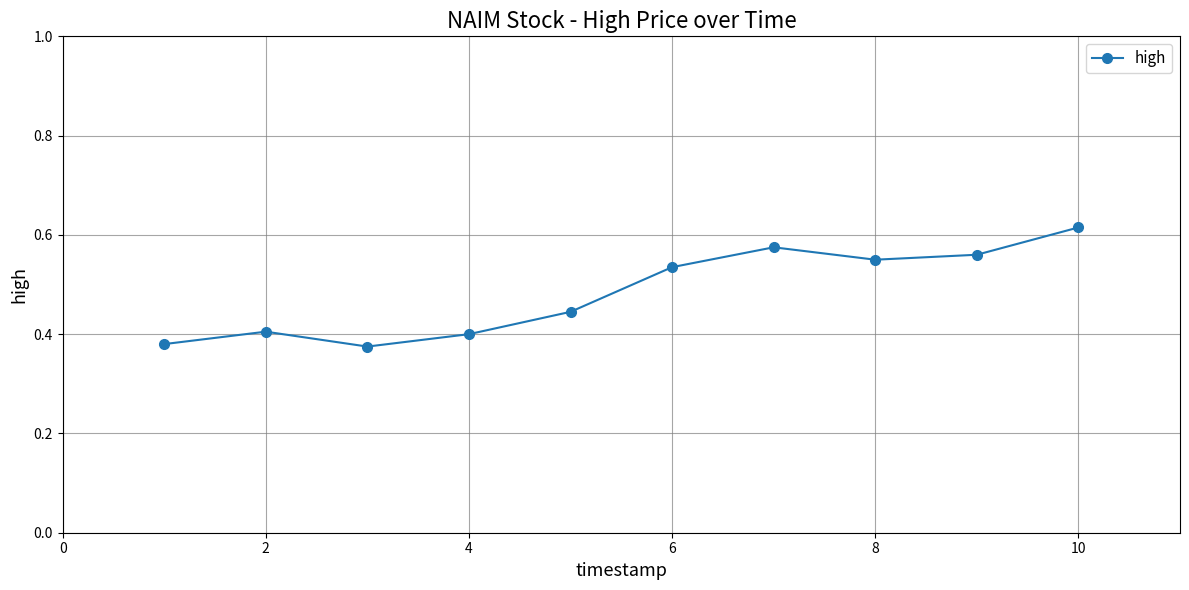

How many interior local valleys (lower than both neighbors) does the data have?

2